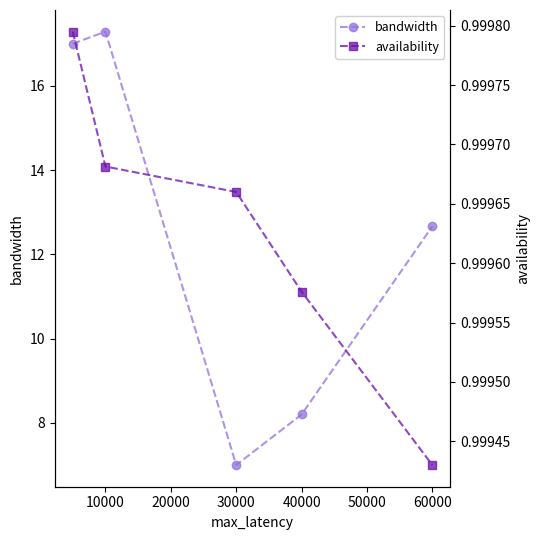

Which series changed the most between 20000 and 30000?

bandwidth